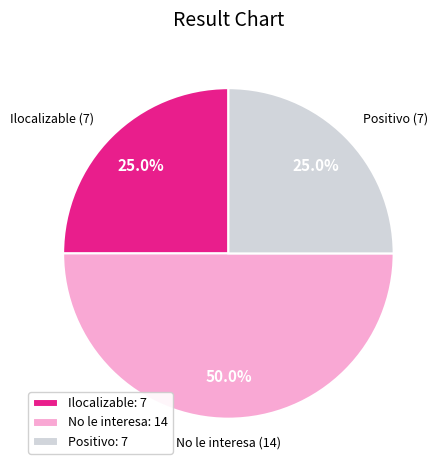

Is Positivo: 7 the majority of the pie?

No